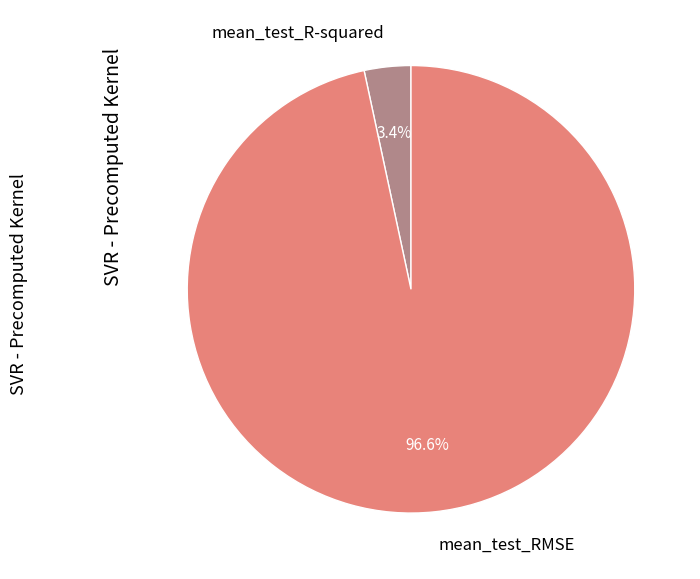

Combined, do mean_test_RMSE and mean_test_R-squared account for over 50%?

Yes